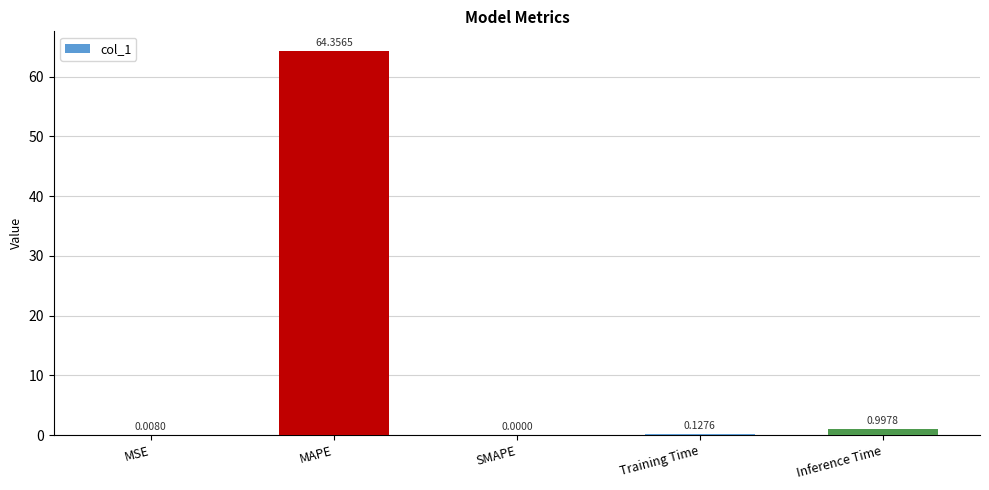

Count the number of values greater than 0.

4